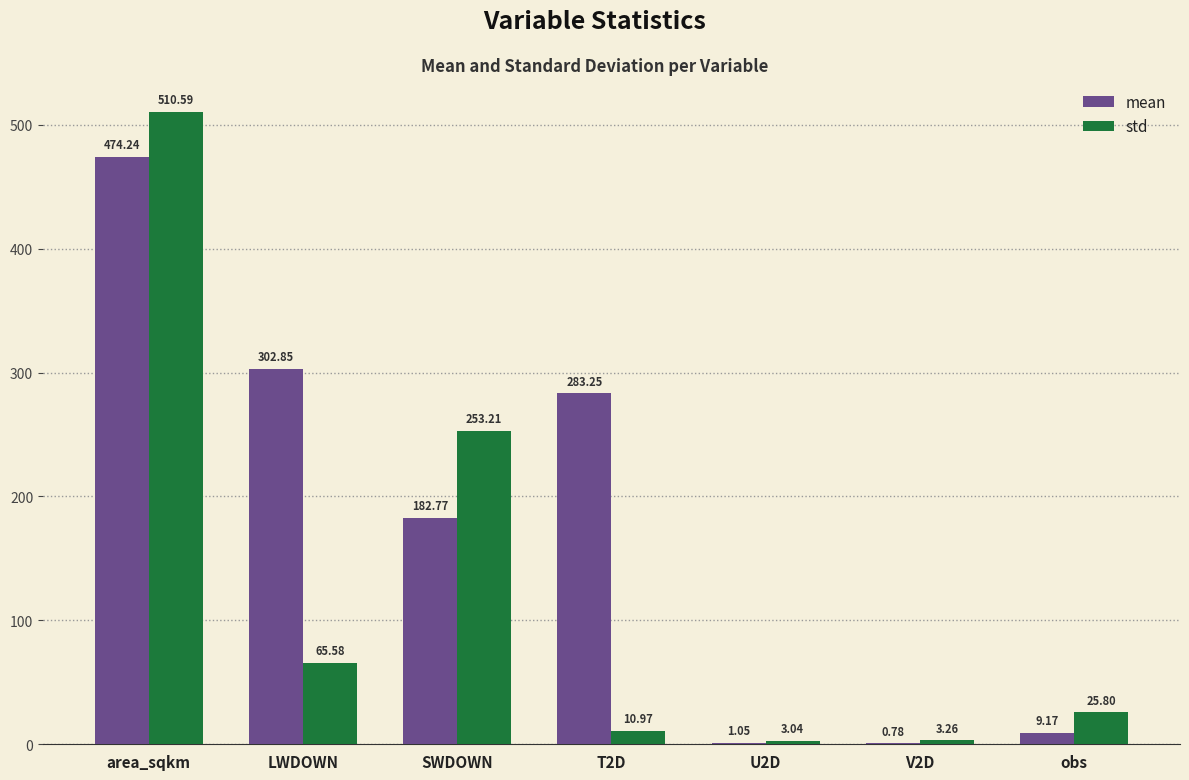

Where does the std series first go above 25?

area_sqkm